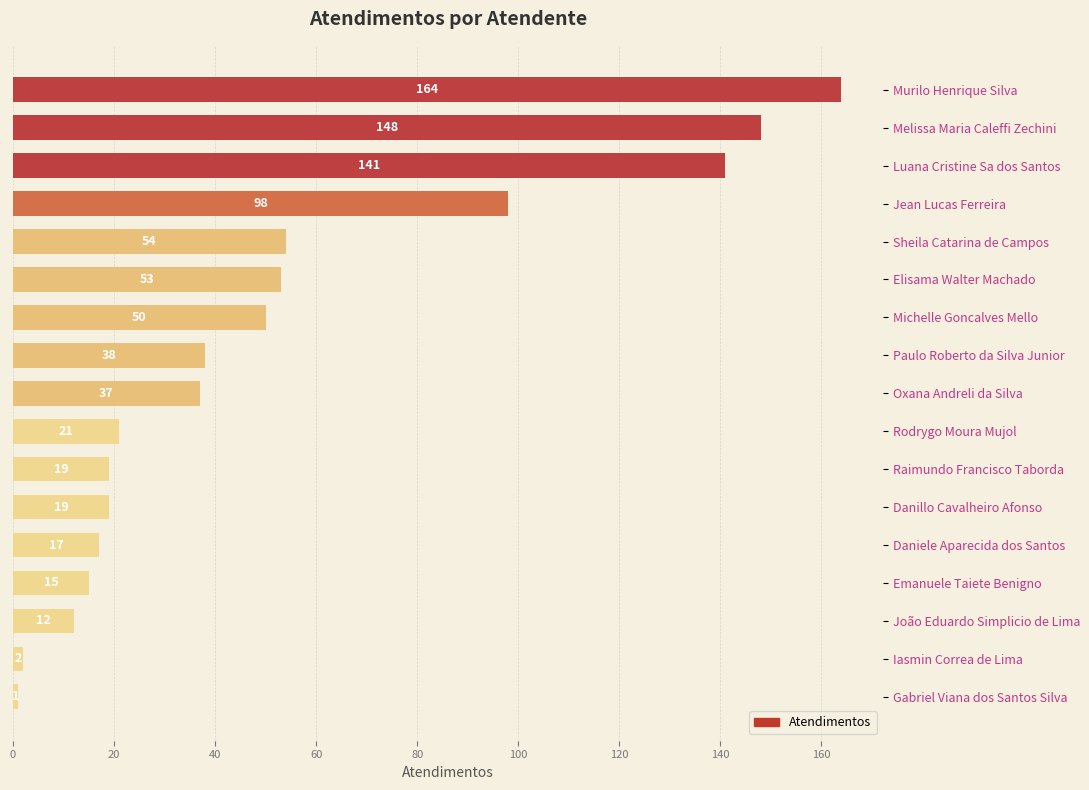

What position from the top is Melissa Maria Caleffi Zechini?

2